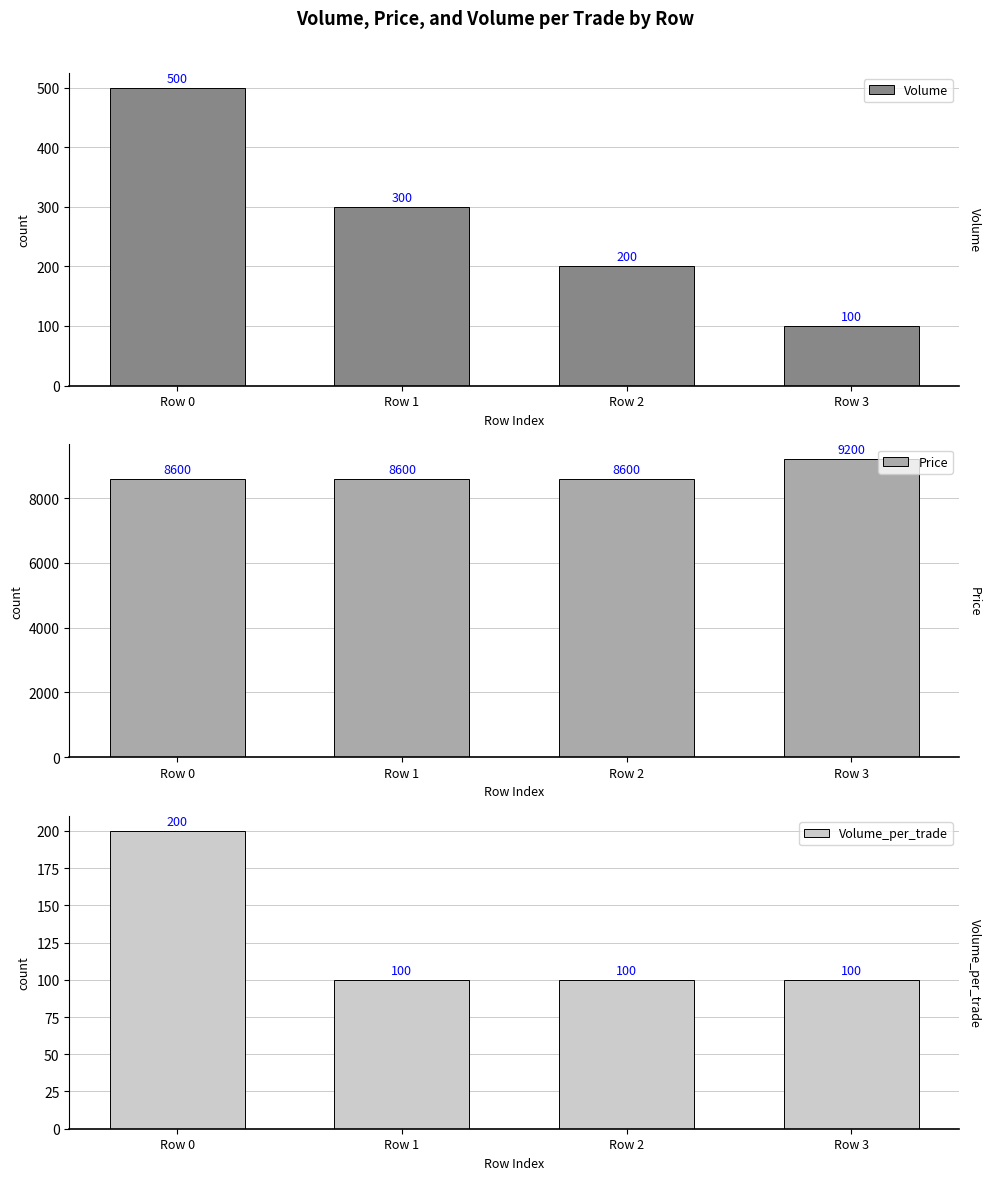

Where is Volume_per_trade nearest to the value 150?

Row 0